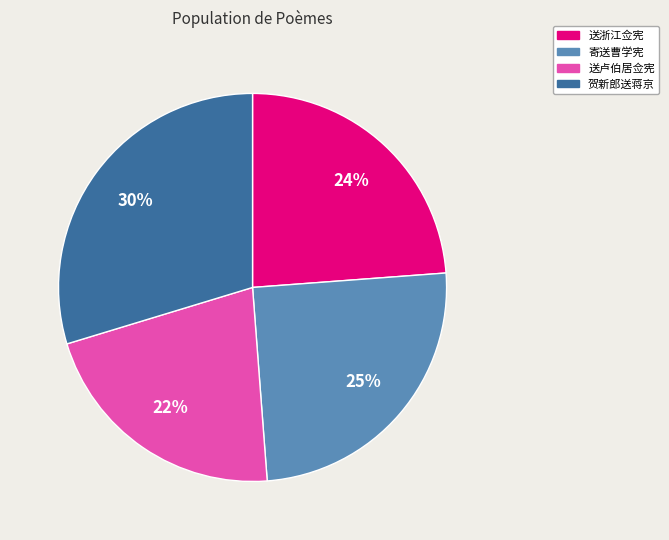

Does any single category account for the majority?

No